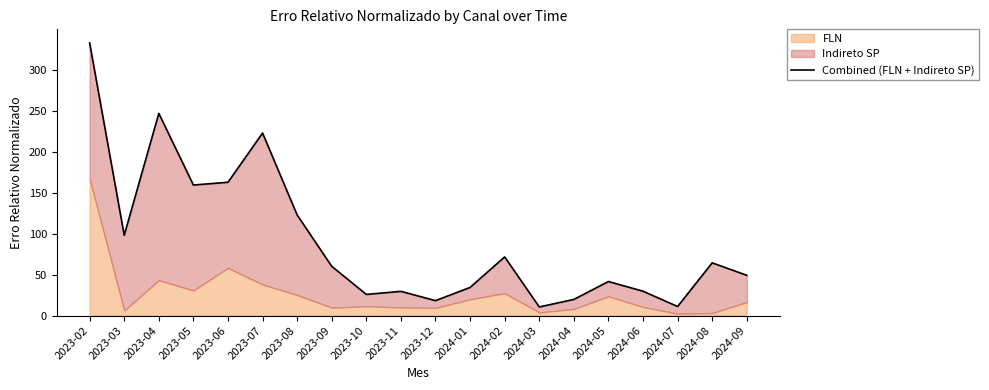

What position from the right is 2023-05?

17